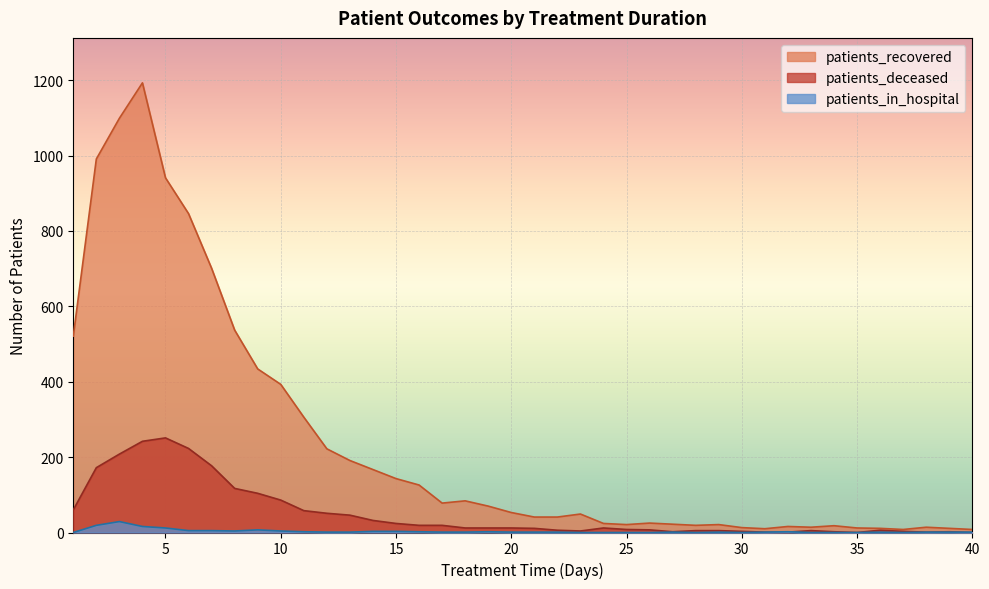

True or false: patients_deceased and patients_in_hospital cross at least once.

True